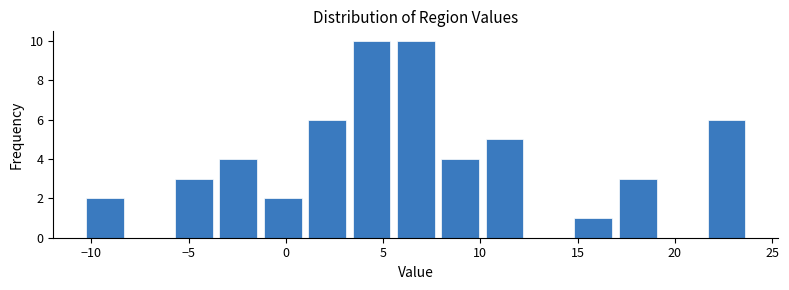

Reading left to right, list every bar in this chart as the range it spans on the x-axis followed by its height. Neither the bar edges nor the heights are printed on the chart, so give them approximately, as read against the axes.

-10.5 to -8.0: 2
-8.0 to -6.0: 0
-6.0 to -3.5: 3
-3.5 to -1.5: 4
-1.5 to 1.0: 2
1.0 to 3.5: 6
3.5 to 5.5: 10
5.5 to 8.0: 10
8.0 to 10.0: 4
10.0 to 12.5: 5
12.5 to 14.5: 0
14.5 to 17.0: 1
17.0 to 19.0: 3
19.0 to 21.5: 0
21.5 to 24.0: 6